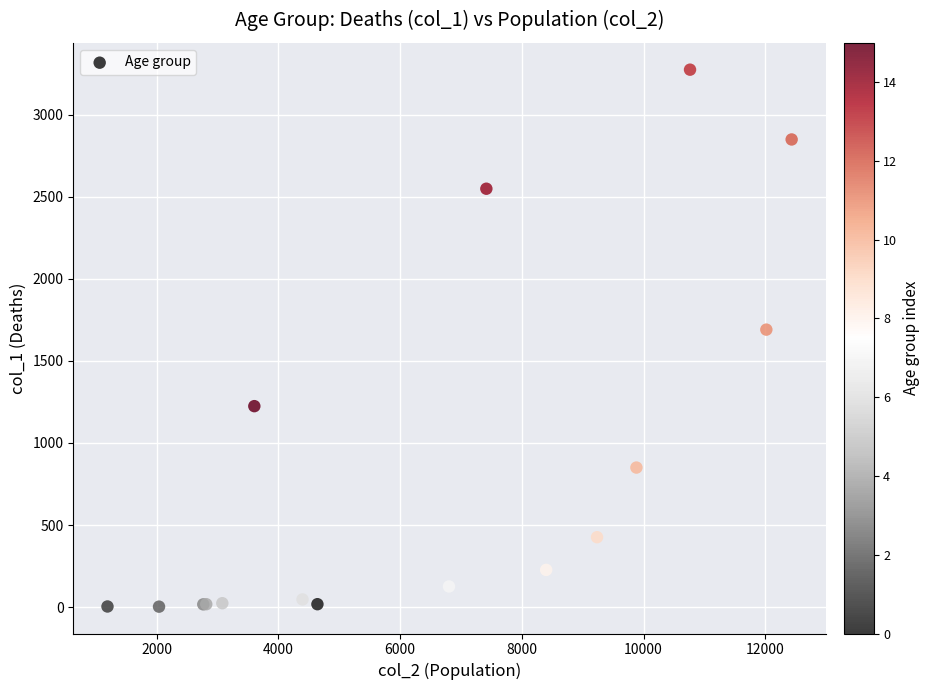

What Y value in the scatter plot is closest to 1638?

1690